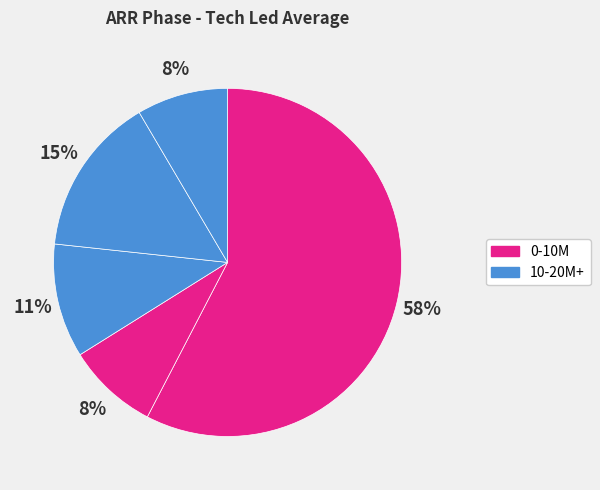

How many slices are in this pie chart?

5